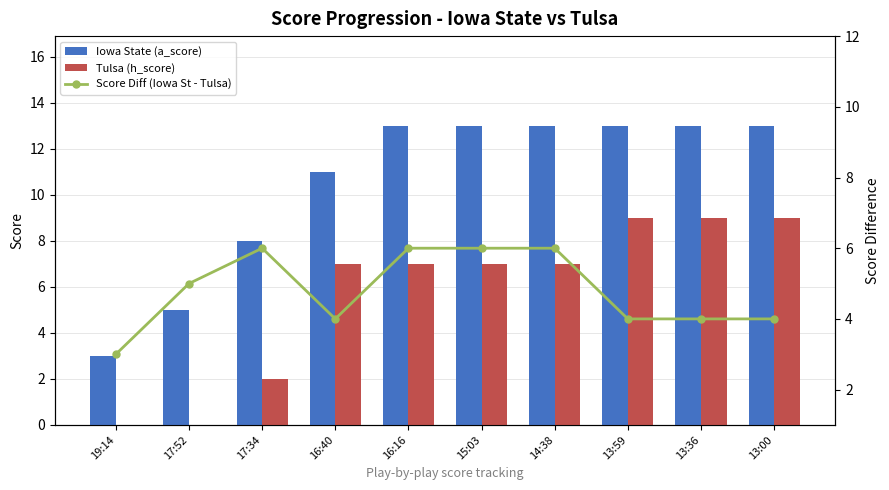

What is the difference between the maximum and minimum values in the Iowa State (a_score) series?

10